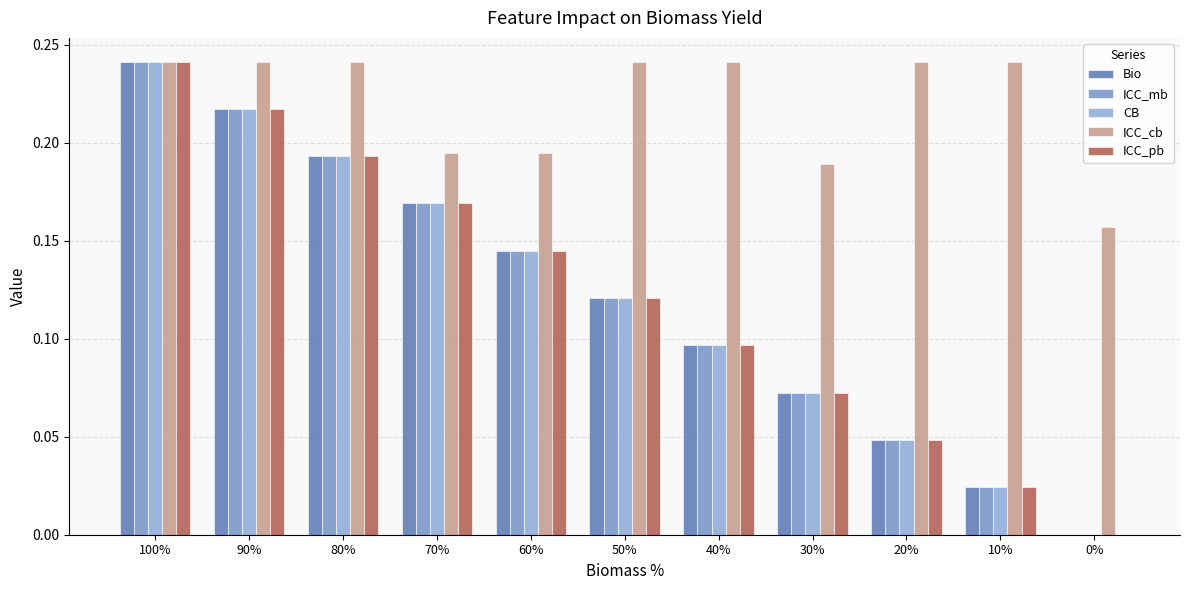

How many positive values does the ICC_pb series have?

10